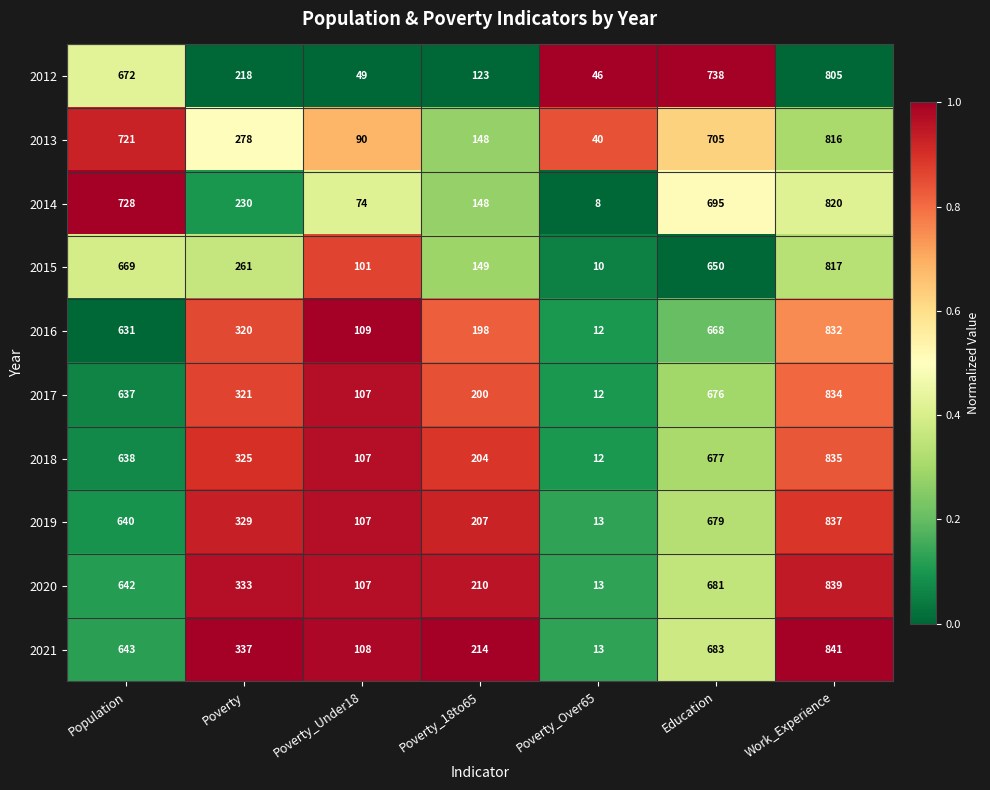

At which category does the chart reach its minimum across all series?

Poverty_Over65